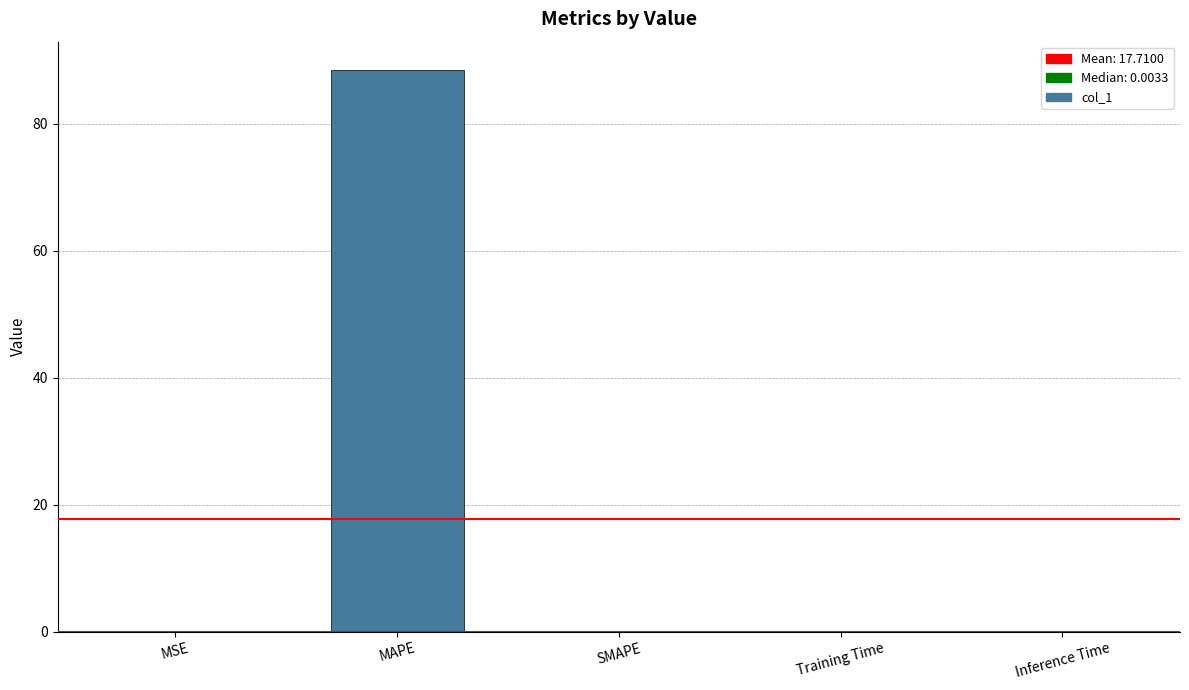

What is the average value?

17.7